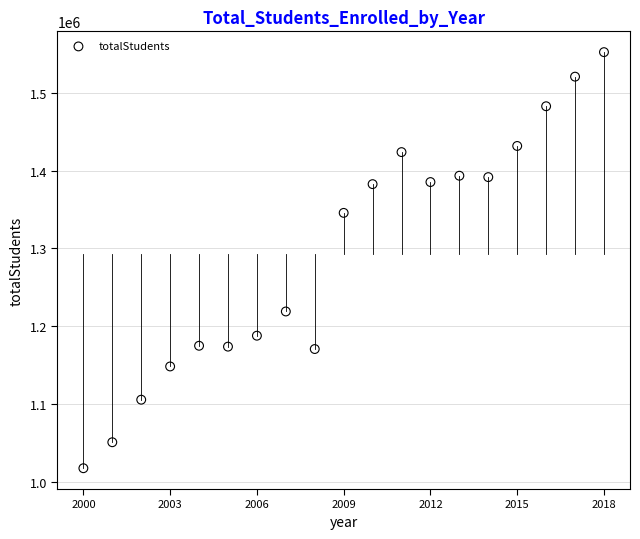

What is the range of Y values (max minus min)?

535390